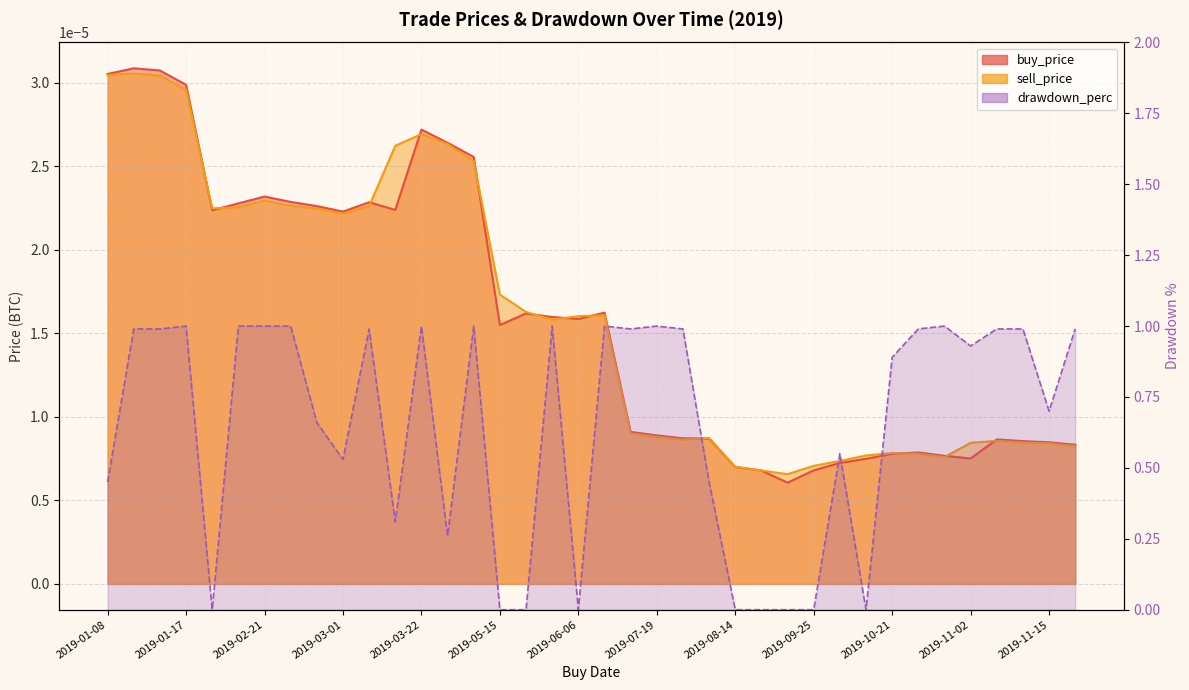

Reading left to right, list all the values displayed in this chart.

buy_price: 0.0	0.0	0.0	0.0	0.0	0.0	0.0	0.0	0.0	0.0	0.0	0.0	0.0	0.0	0.0	0.0	0.0	0.0	0.0	0.0	0.0	0.0	0.0	0.0	0.0	0.0	0.0	0.0	0.0	0.0	0.0	0.0	0.0	0.0	0.0	0.0	0.0	0.0
sell_price: 0.0	0.0	0.0	0.0	0.0	0.0	0.0	0.0	0.0	0.0	0.0	0.0	0.0	0.0	0.0	0.0	0.0	0.0	0.0	0.0	0.0	0.0	0.0	0.0	0.0	0.0	0.0	0.0	0.0	0.0	0.0	0.0	0.0	0.0	0.0	0.0	0.0	0.0
drawdown_perc: 0.5	1.0	1.0	1.0	0.0	1.0	1.0	1.0	0.7	0.5	1.0	0.3	1.0	0.3	1.0	0.0	0.0	1.0	0.0	1.0	1.0	1.0	1.0	0.5	0.0	0.0	0.0	0.0	0.6	0.0	0.9	1.0	1.0	0.9	1.0	1.0	0.7	1.0